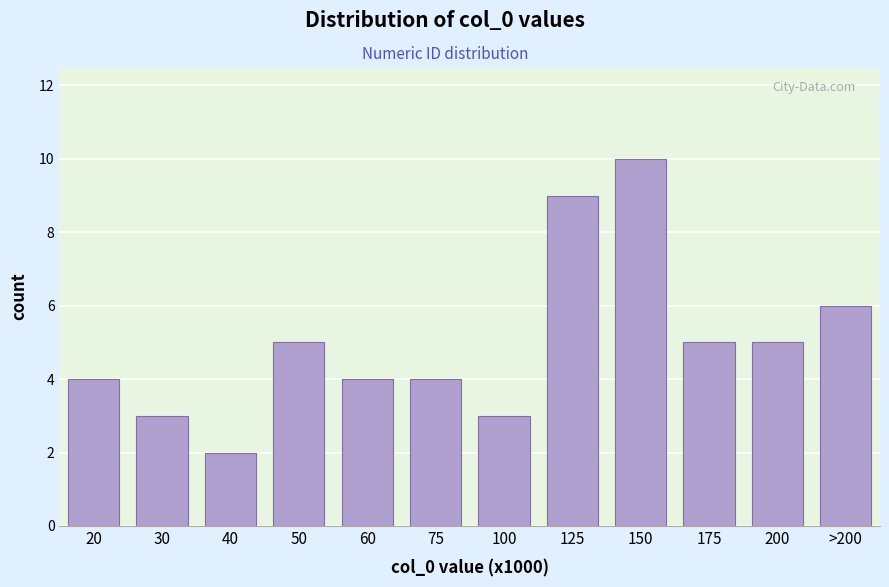

Reading left to right, list all the values displayed in this chart.

4	3	2	5	4	4	3	9	10	5	5	6